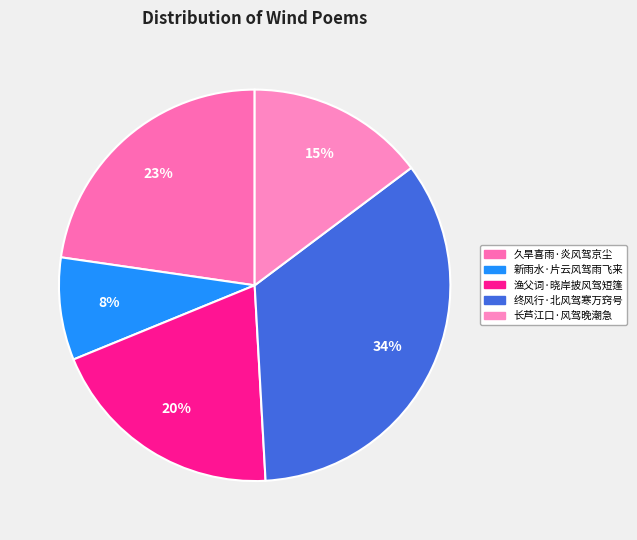

What is the smallest slice in the pie chart?

新雨水·片云风驾雨飞来